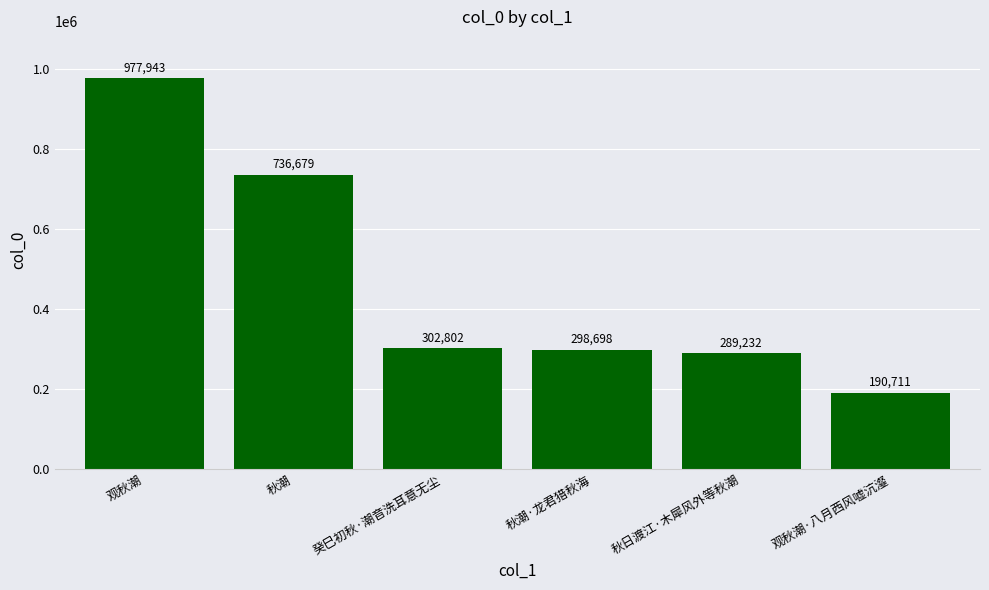

The value at 观秋潮 is 1672093. True or false?

False